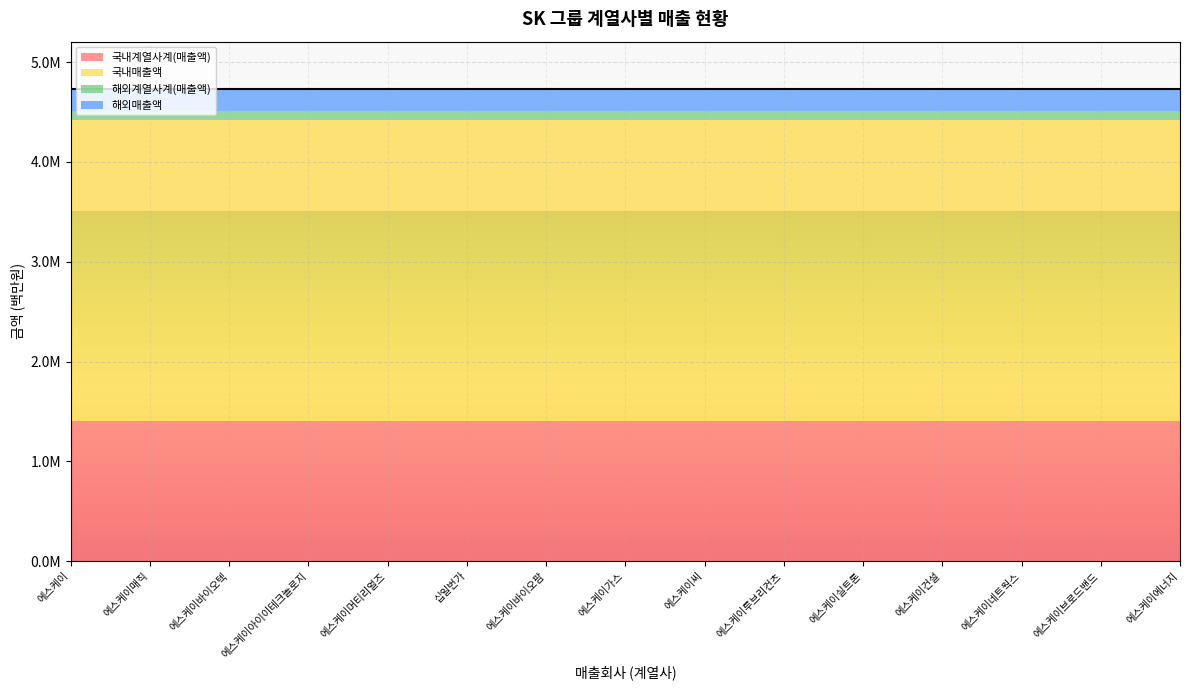

How many lines are shown in the chart?

4